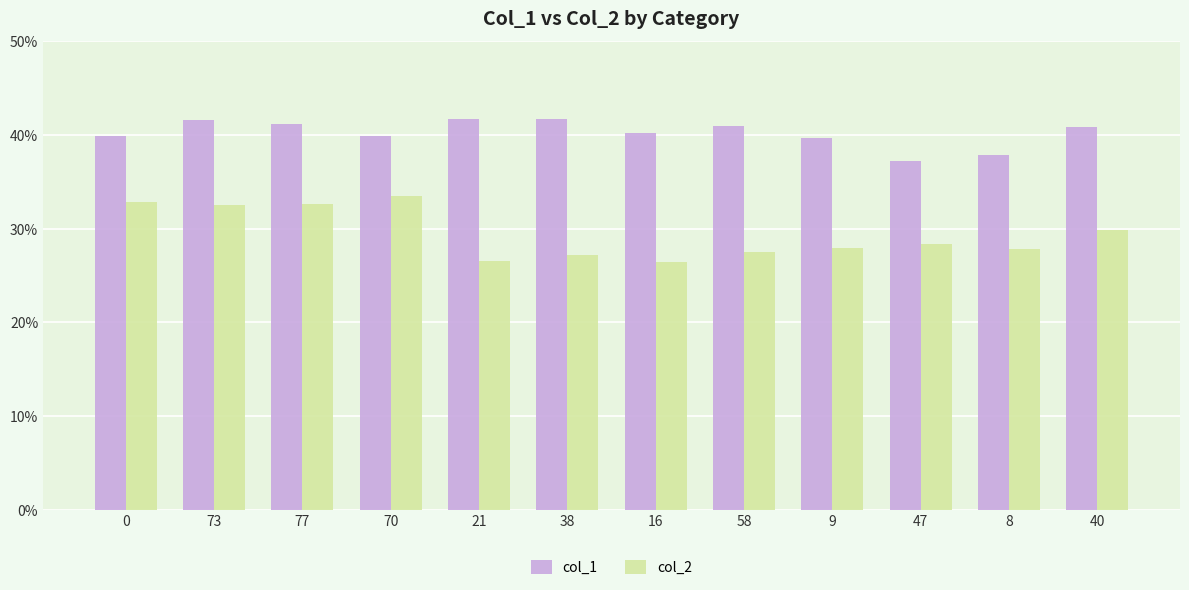

What is the difference between the maximum and minimum values in the col_1 series?

4.5